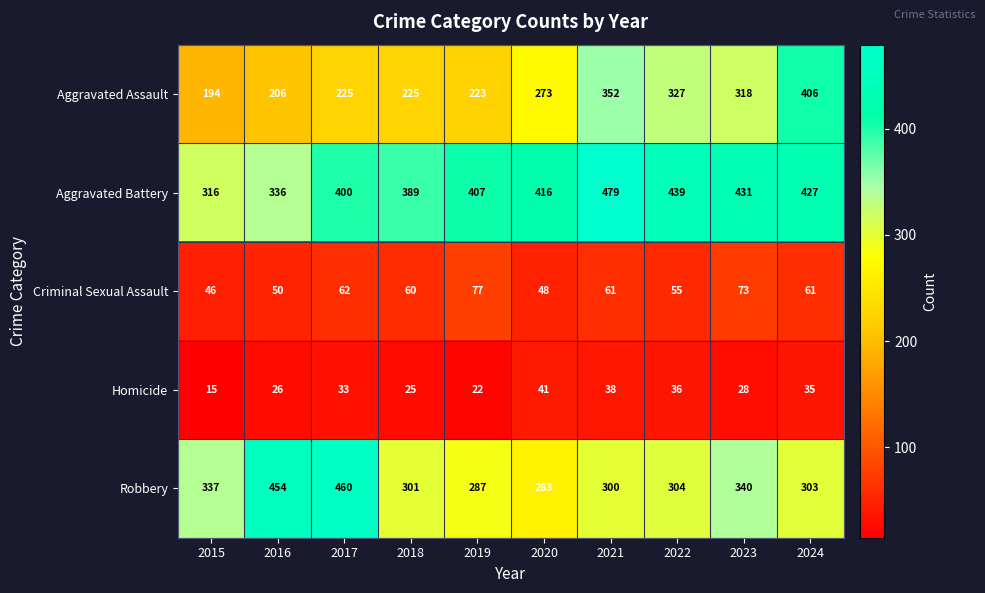

What is the greatest value displayed?

479